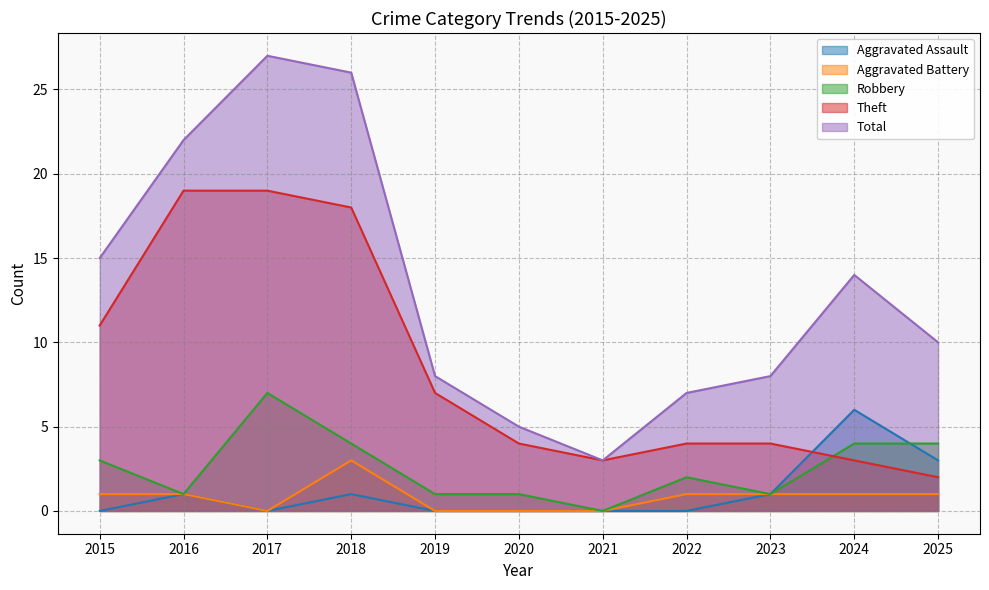

True or false: Aggravated Battery and Total intersect in this chart.

False